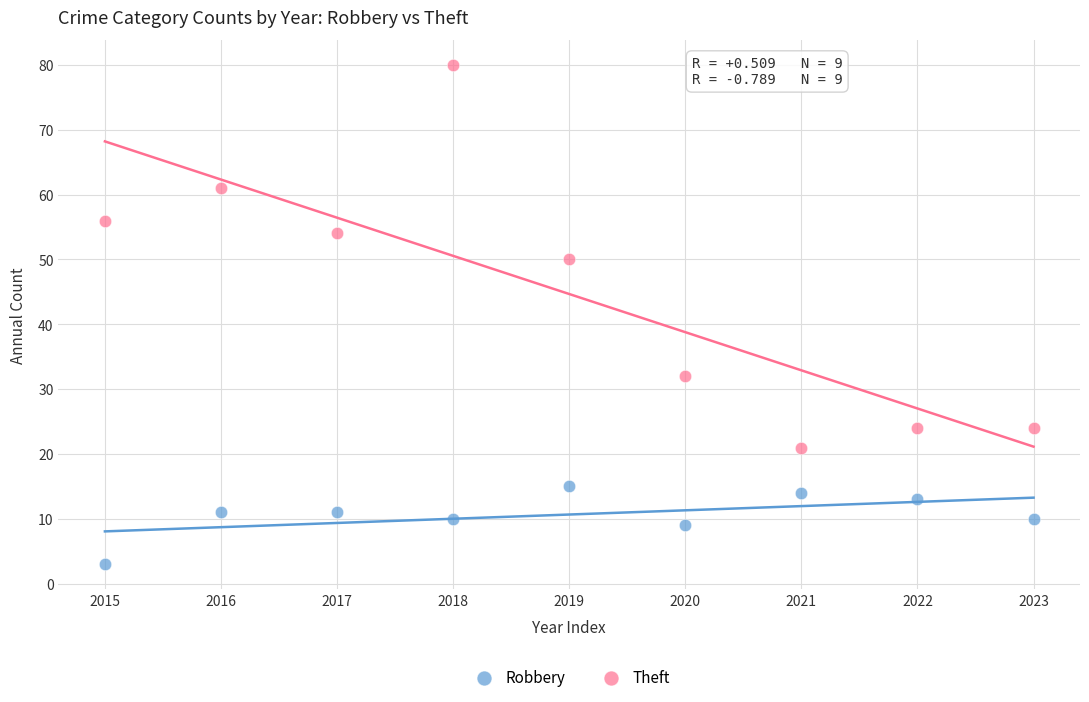

Across all data points, what is the range of Y values (max minus min)?

77